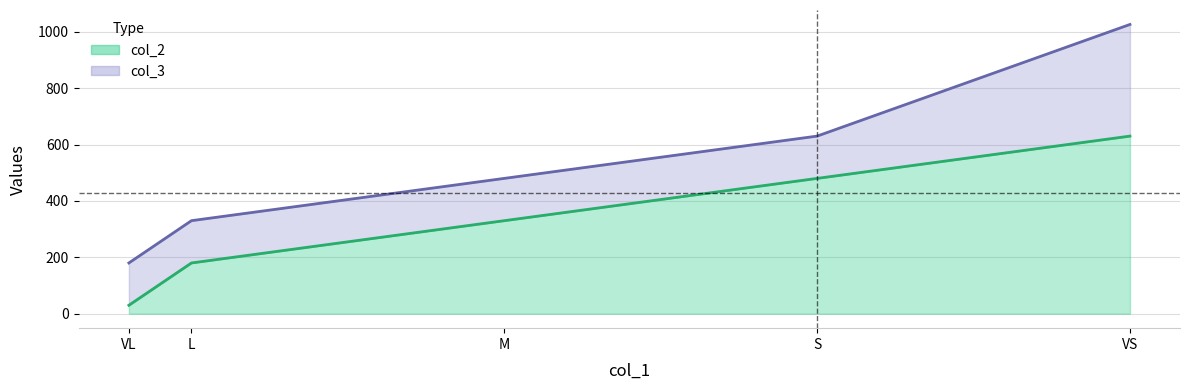

True or false: col_2 and col_3 cross at least once.

False